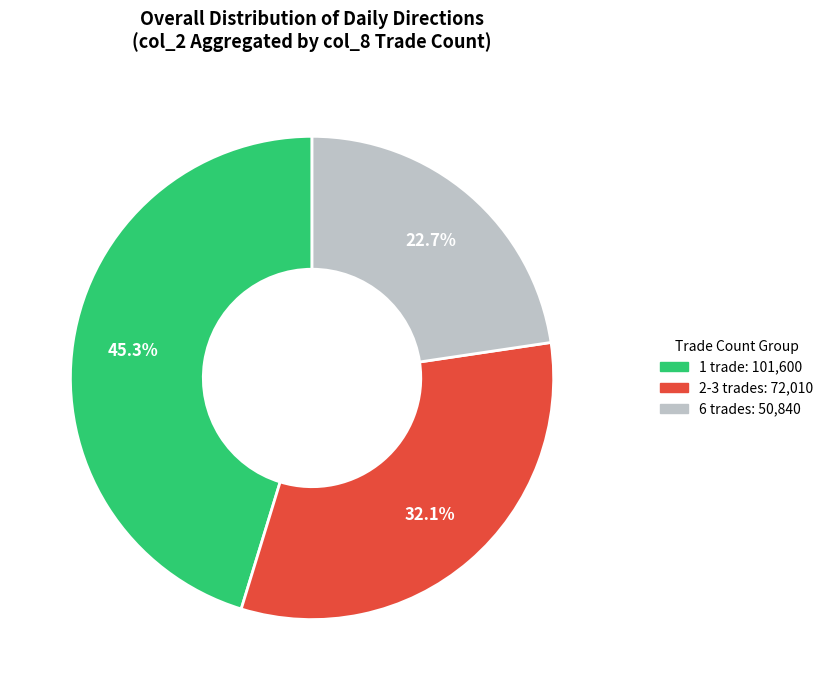

Does any single category account for the majority?

No